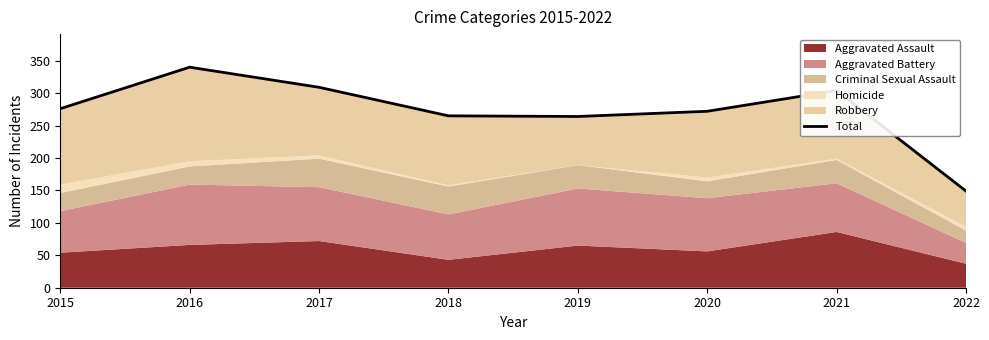

Where is the data nearest to the value 244?

2019